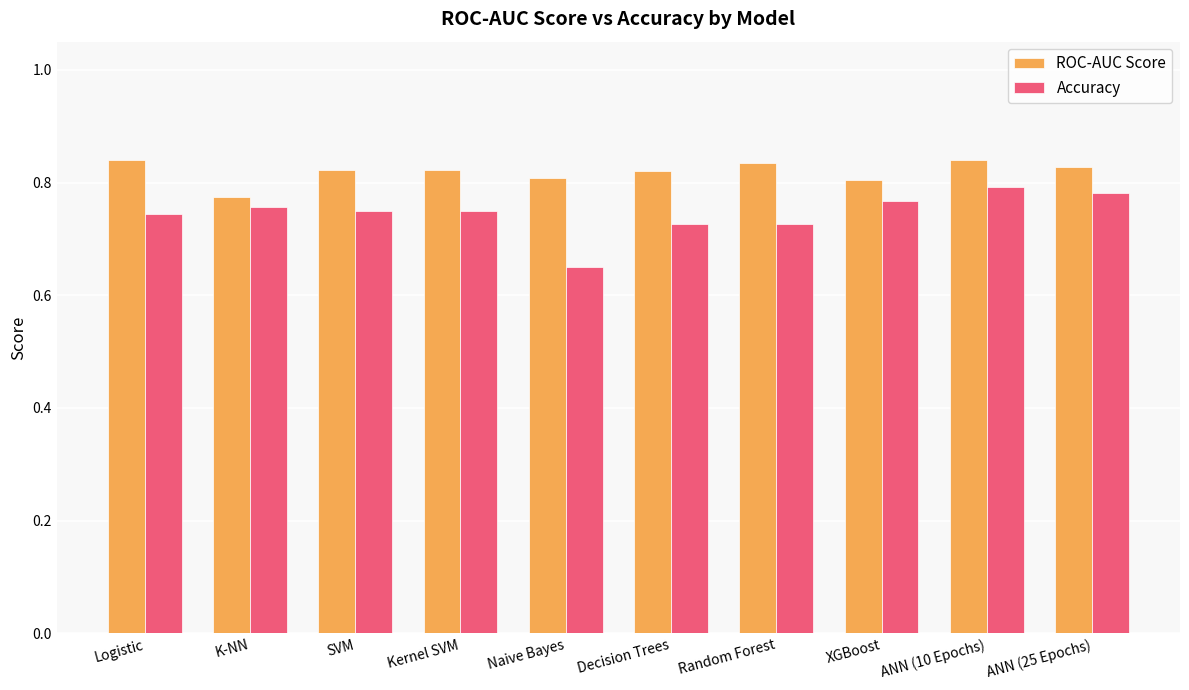

Count the Accuracy values in the range 0 to 1.

10